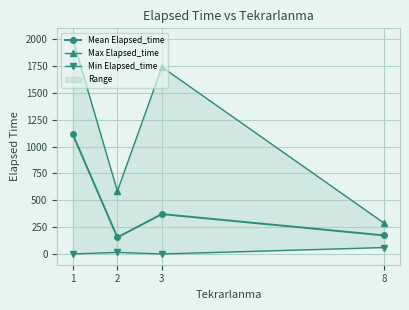

In Mean Elapsed_time, how many points are higher than both neighbors (excluding endpoints)?

1